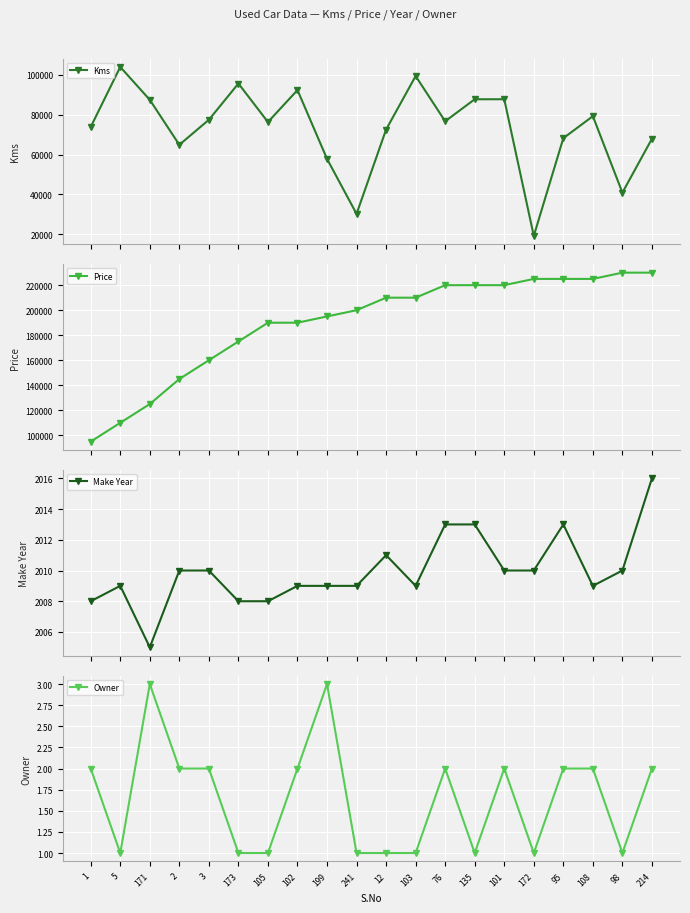

The Owner series shows 2 at 3. True or false?

True